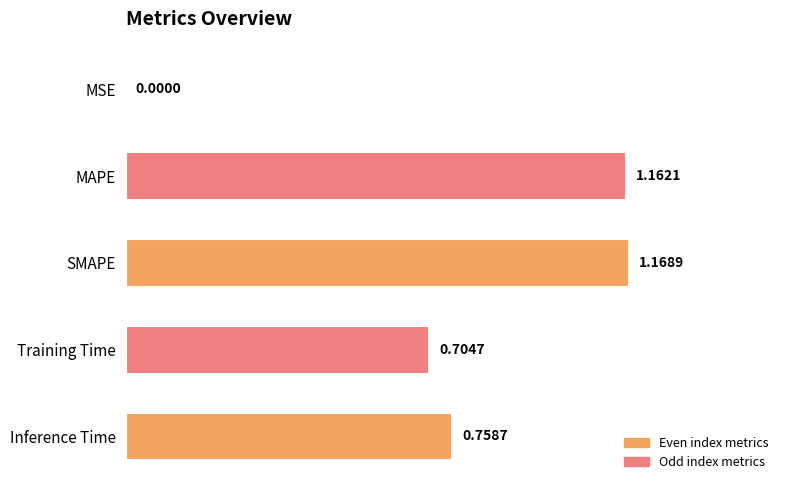

What is the change in value from MSE to Training Time?

+0.7